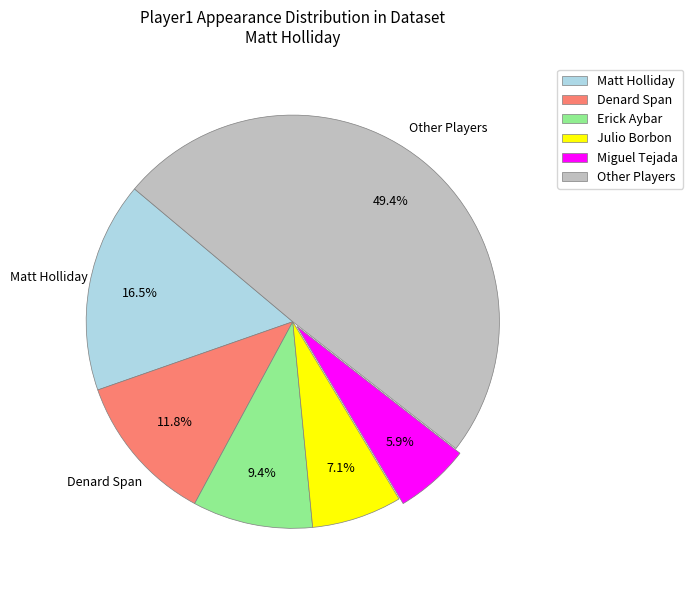

How many slices are in this pie chart?

6